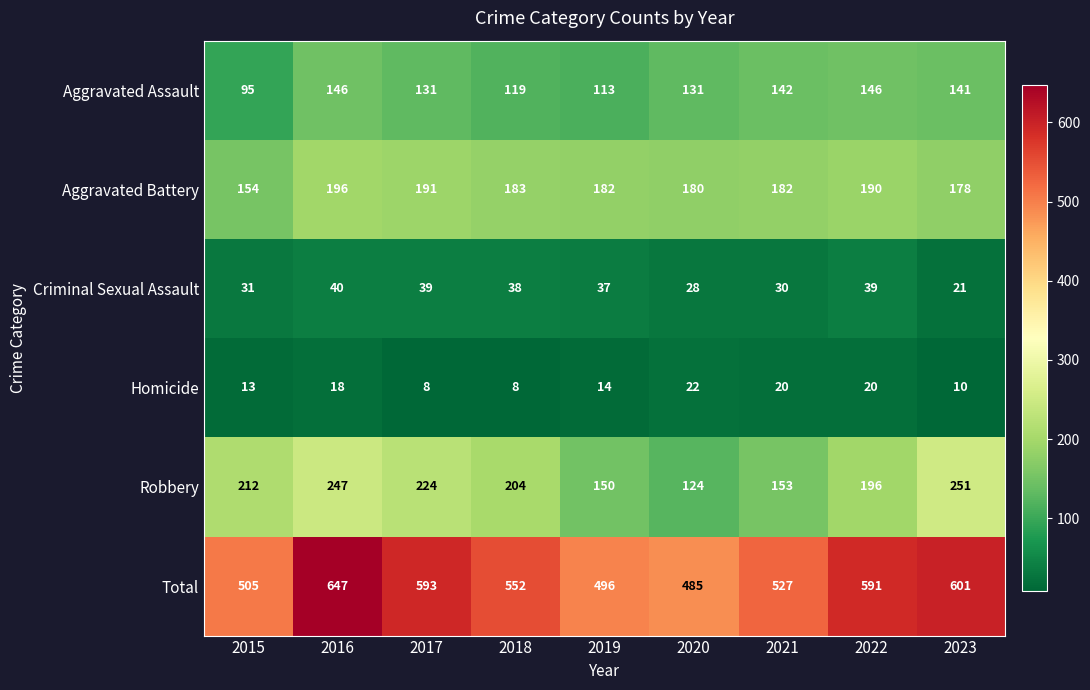

What is the difference between the second highest and second lowest values in the Total series?

105